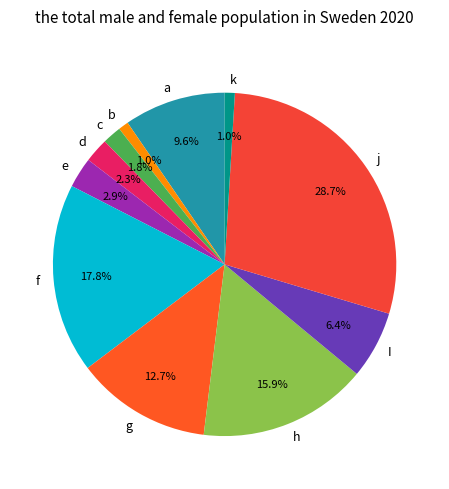

What percentage is the I slice, to the nearest percent?

6%